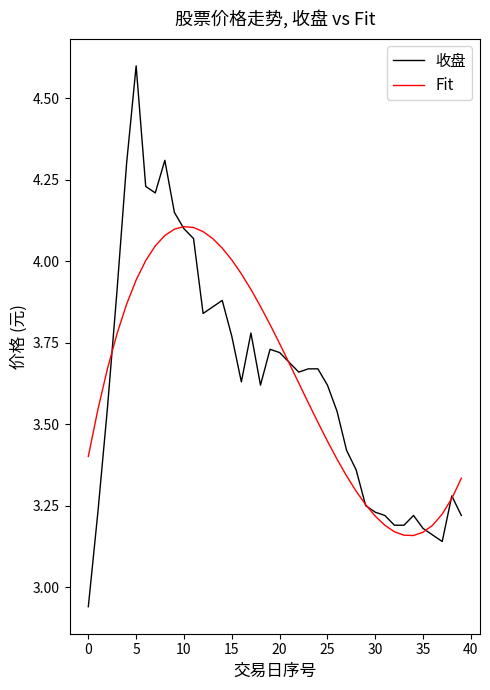

Which series has the widest spread of values?

收盘